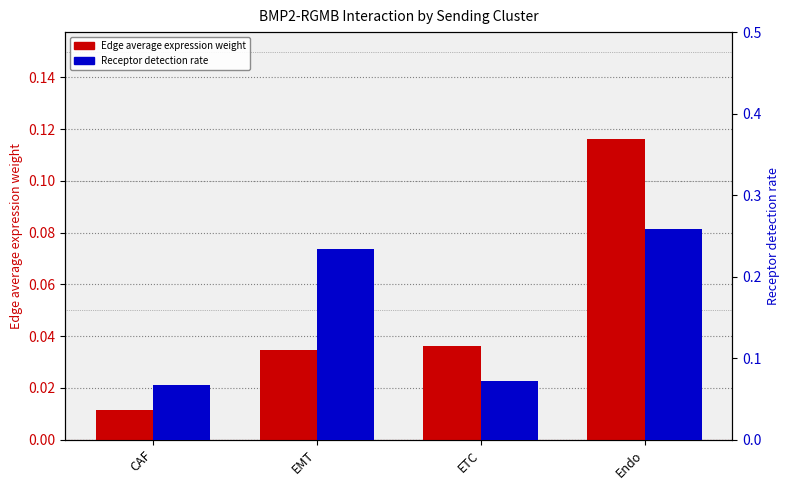

Is it true that Receptor detection rate equals 0.1 at CAF?

False